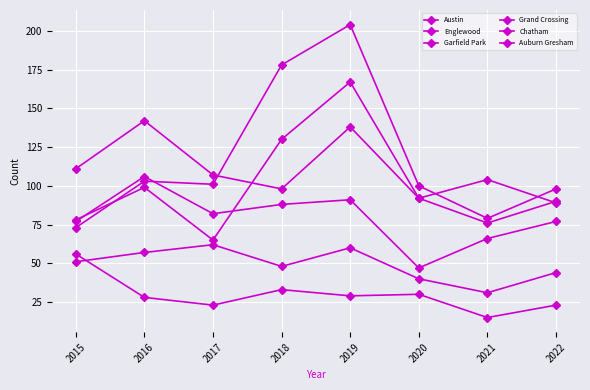

True or false: Austin has more than 2 points higher than both neighbors.

True